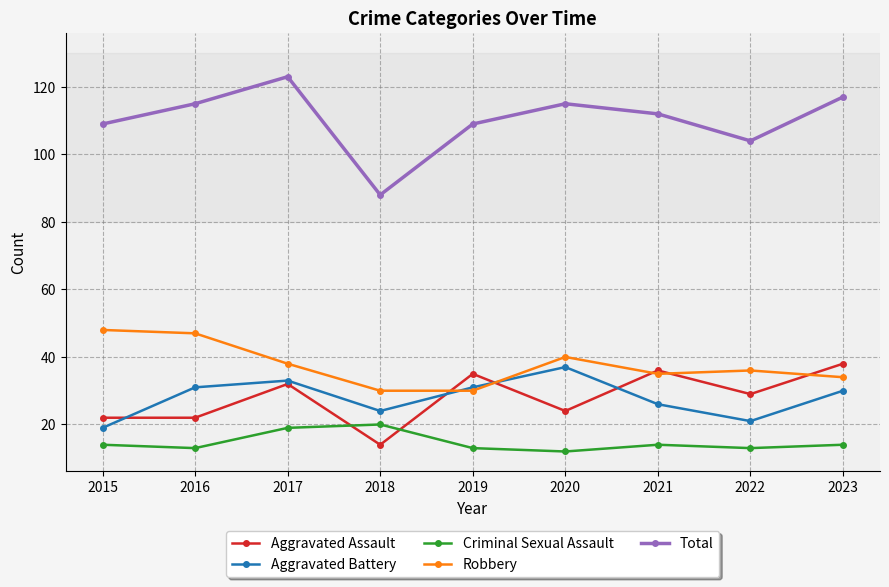

Reading right to left, extract all data points from this chart.

Aggravated Assault: 38	29	36	24	35	14	32	22	22
Aggravated Battery: 30	21	26	37	31	24	33	31	19
Criminal Sexual Assault: 14	13	14	12	13	20	19	13	14
Robbery: 34	36	35	40	30	30	38	47	48
Total: 117	104	112	115	109	88	123	115	109